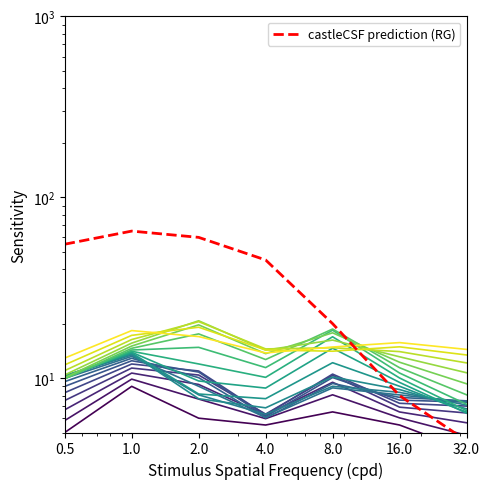

What is the difference between the element_line_2 values at 8.0 and 16.0?

3.0